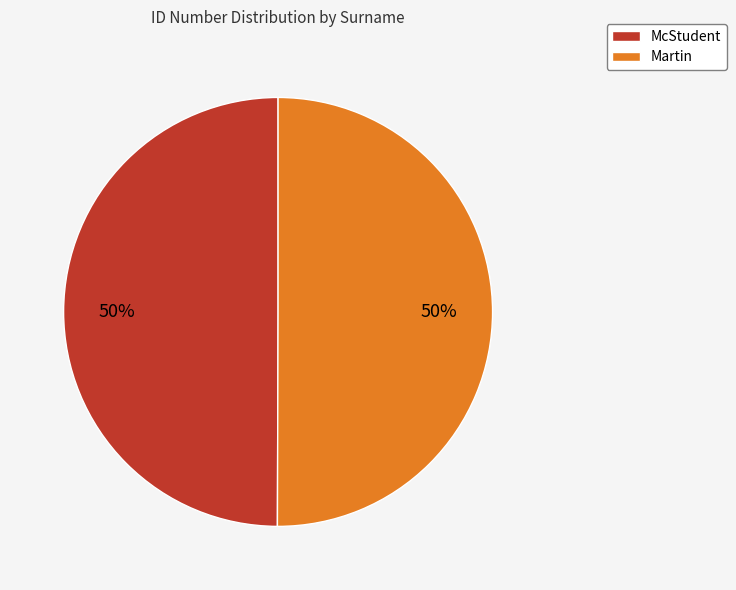

Is it true that Martin is 50% of the pie?

True